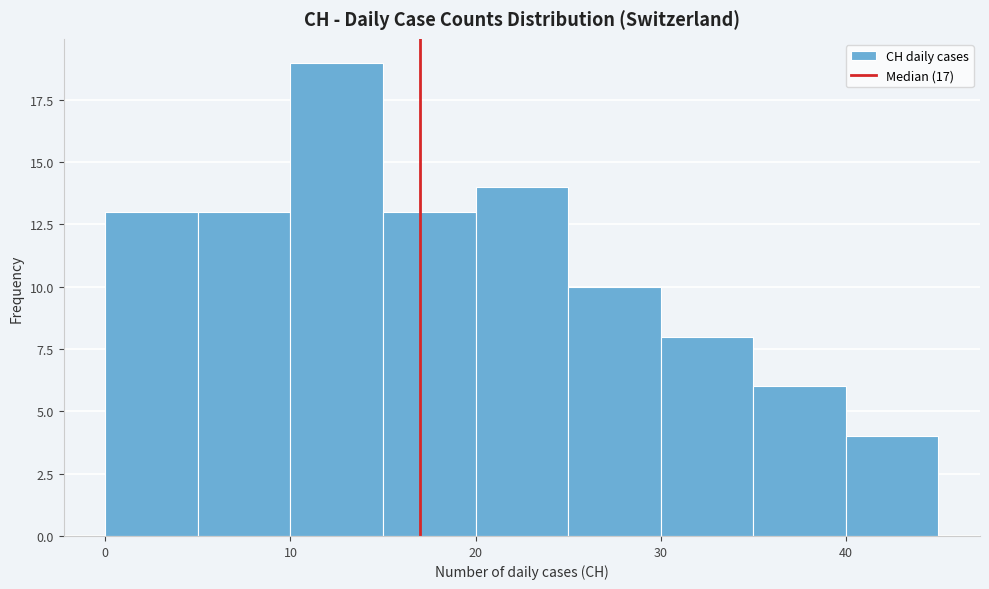

Reading left to right, list every bar in this chart as the range it spans on the x-axis followed by its height. The values are not printed on the chart, so give them approximately, as read against the axis.

0 to 5: 13
5 to 10: 13
10 to 15: 19
15 to 20: 13
20 to 25: 14
25 to 30: 10
30 to 35: 8
35 to 40: 6
40 to 45: 4